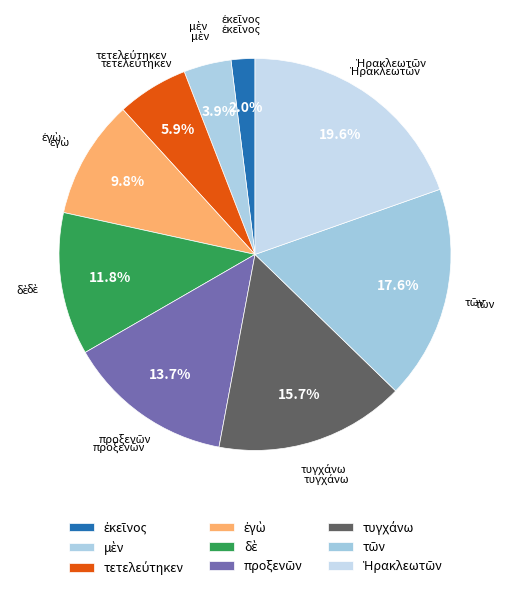

Rank the categories by value from lowest to highest.

ἐκεῖνος, μὲν, τετελεύτηκεν, ἐγὼ, δὲ, προξενῶν, τυγχάνω, τῶν, Ἡρακλεωτῶν